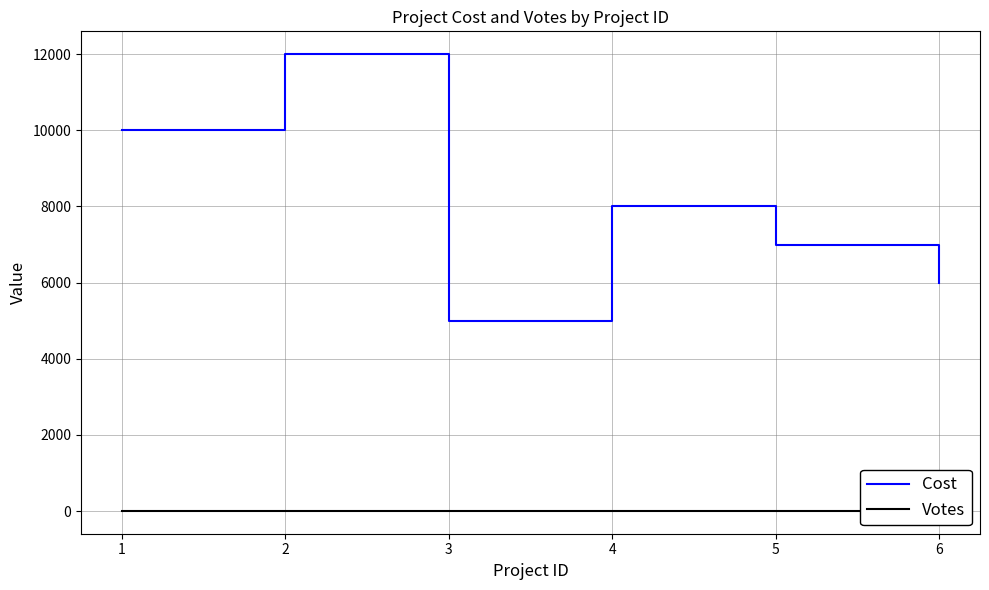

Is it true that Votes equals 8 at 6?

False